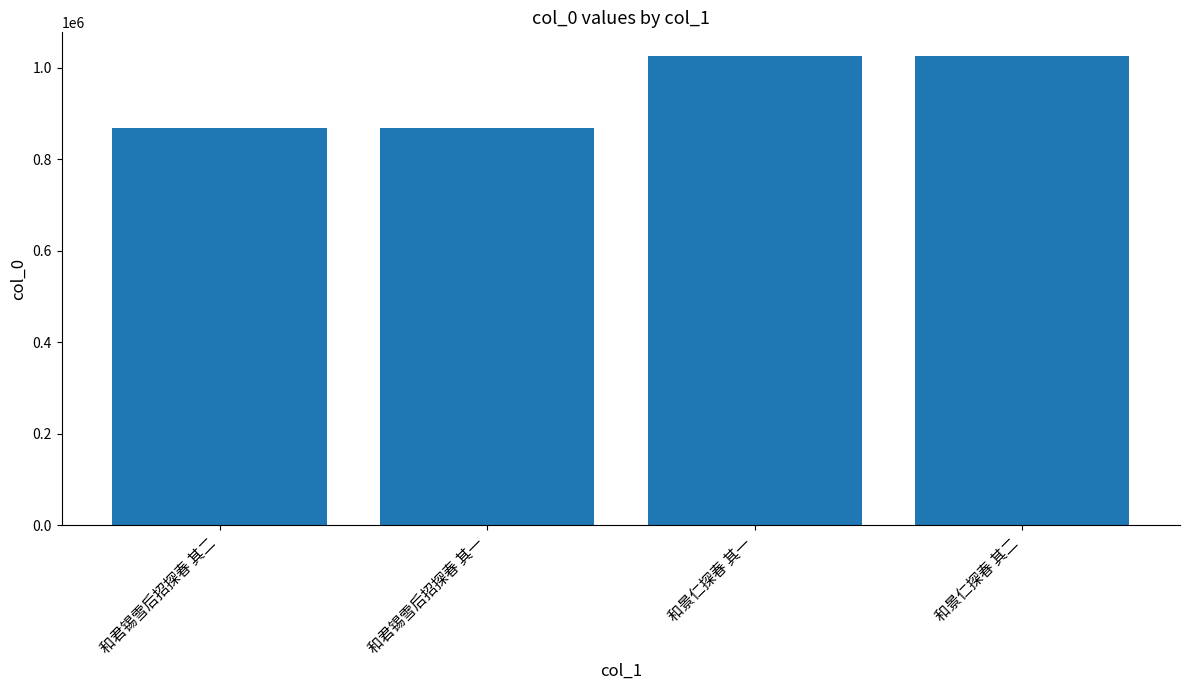

How many distinct data groups are displayed?

1